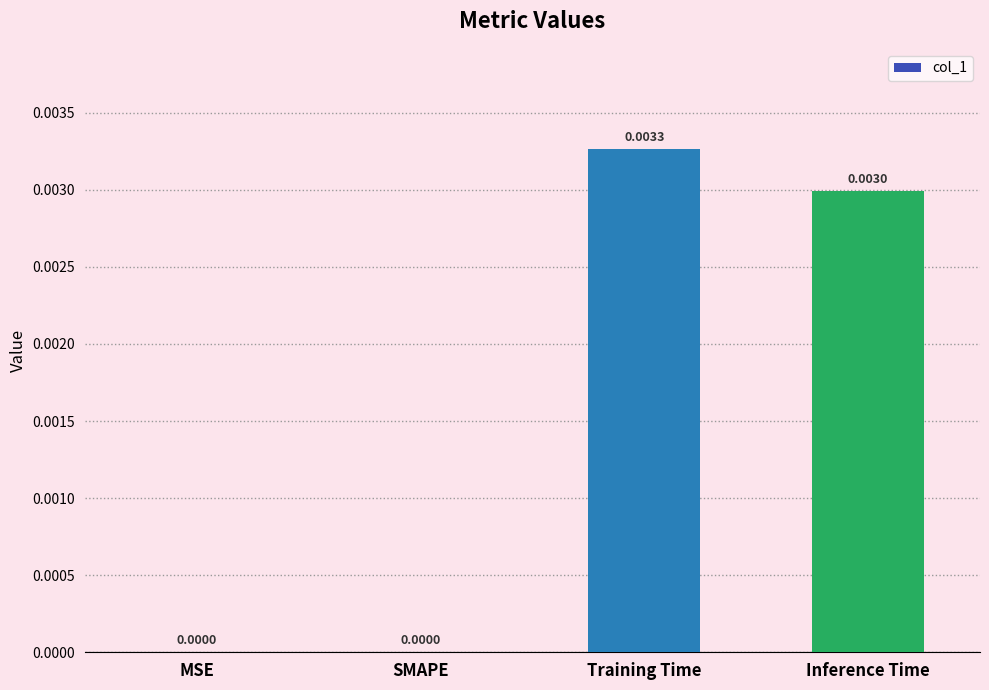

Count the number of categories in the chart.

4